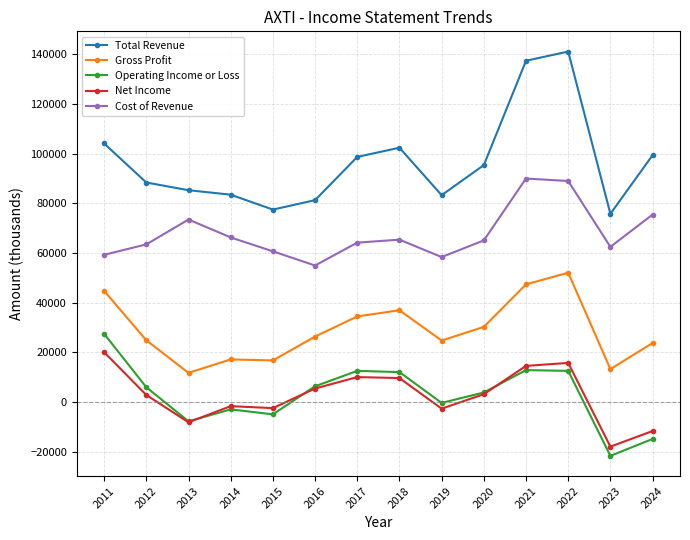

True or false: Cost of Revenue and Total Revenue cross at least once.

False